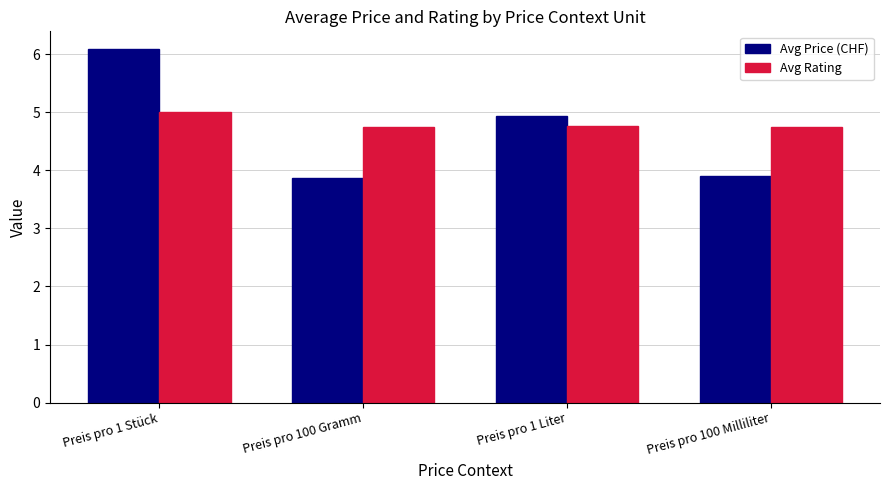

Read the Avg Rating value at Preis pro 100 Gramm.

4.7